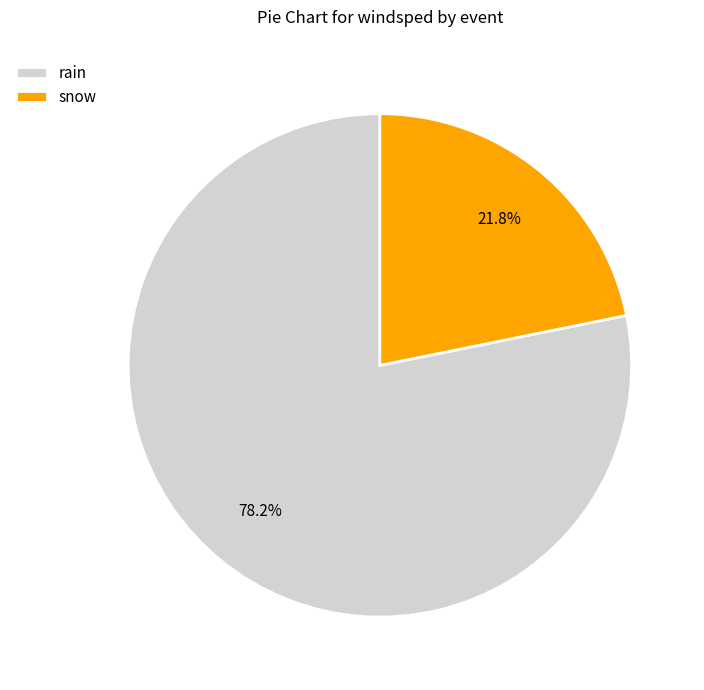

True or false: rain accounts for 93% of the total.

False